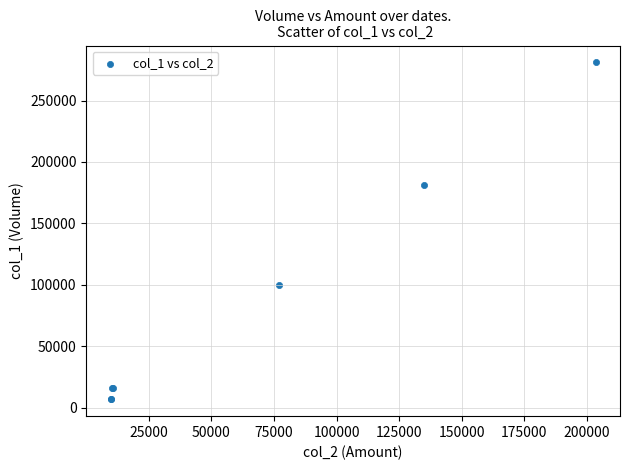

What Y value in the scatter plot is closest to 144000?

181000